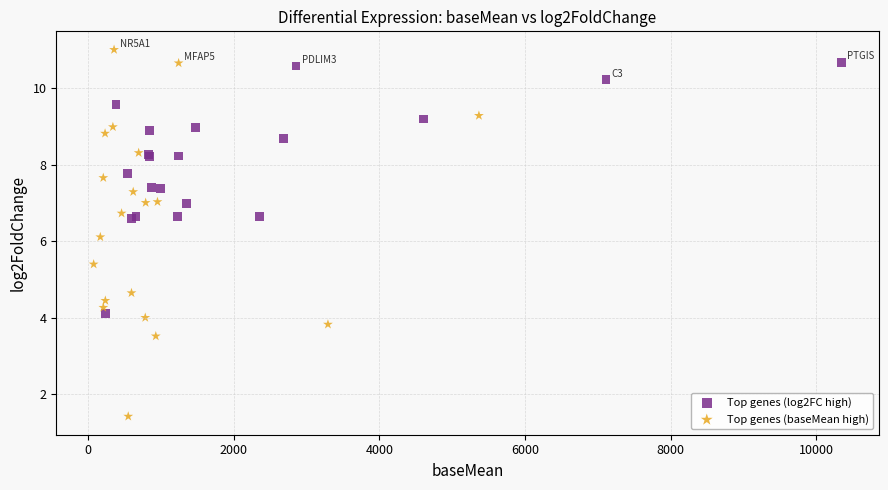

Which series reaches the minimum Y coordinate?

Top genes (baseMean high)